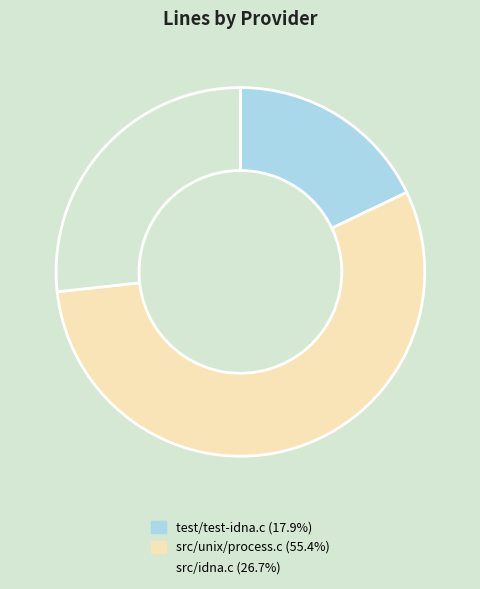

Which slice is the largest?

src/unix/process.c